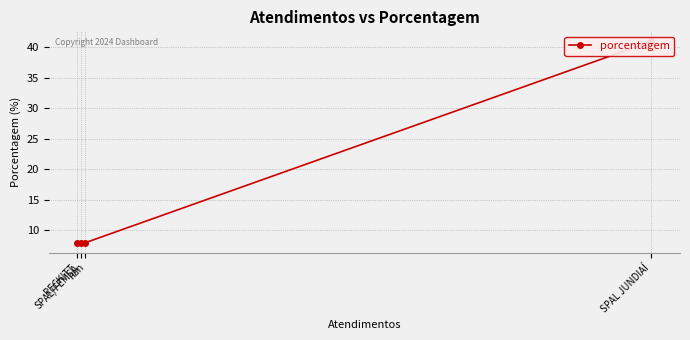

What is the sum of the values at SPAL/FEMSA and nan?

16